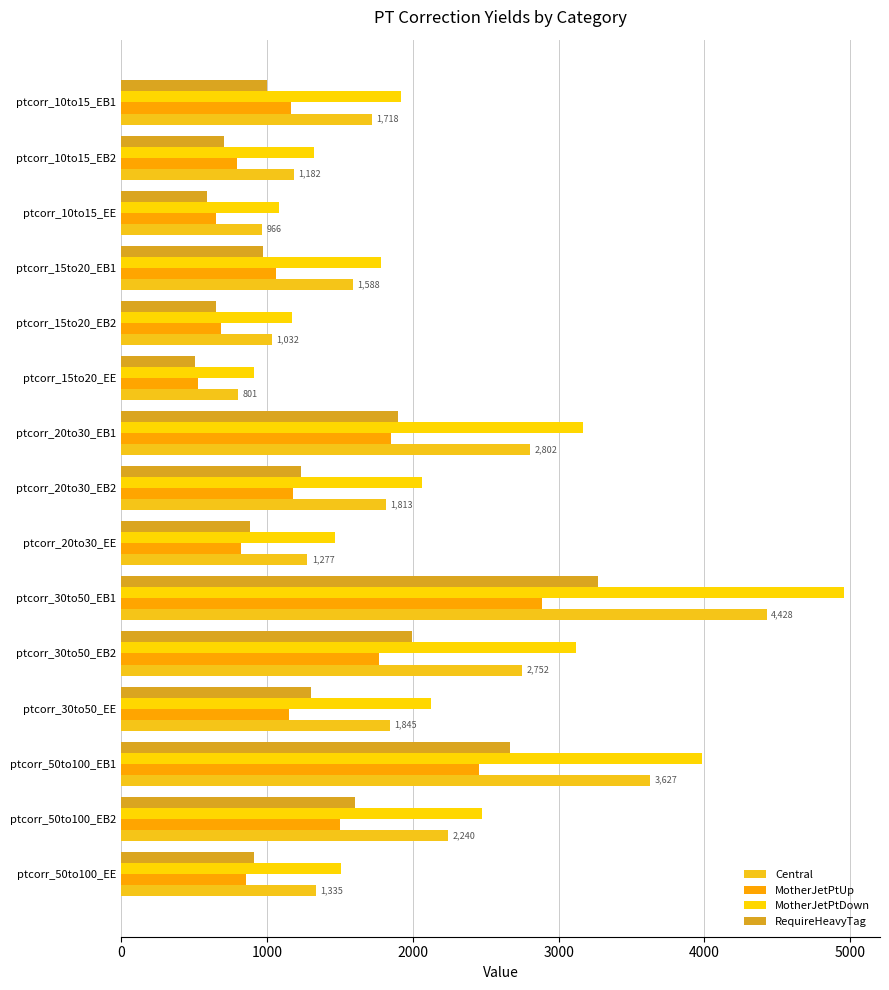

Which series has the largest range (max minus min)?

MotherJetPtDown